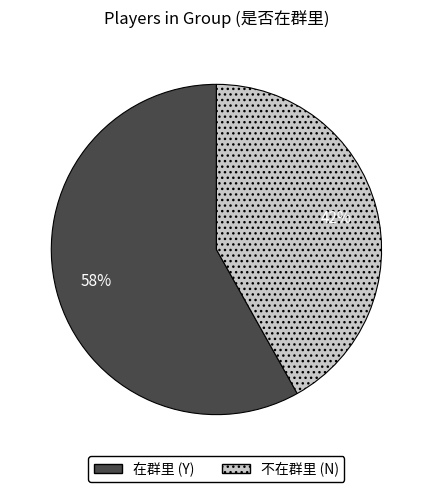

To the nearest percent, what is the average slice percentage?

50%